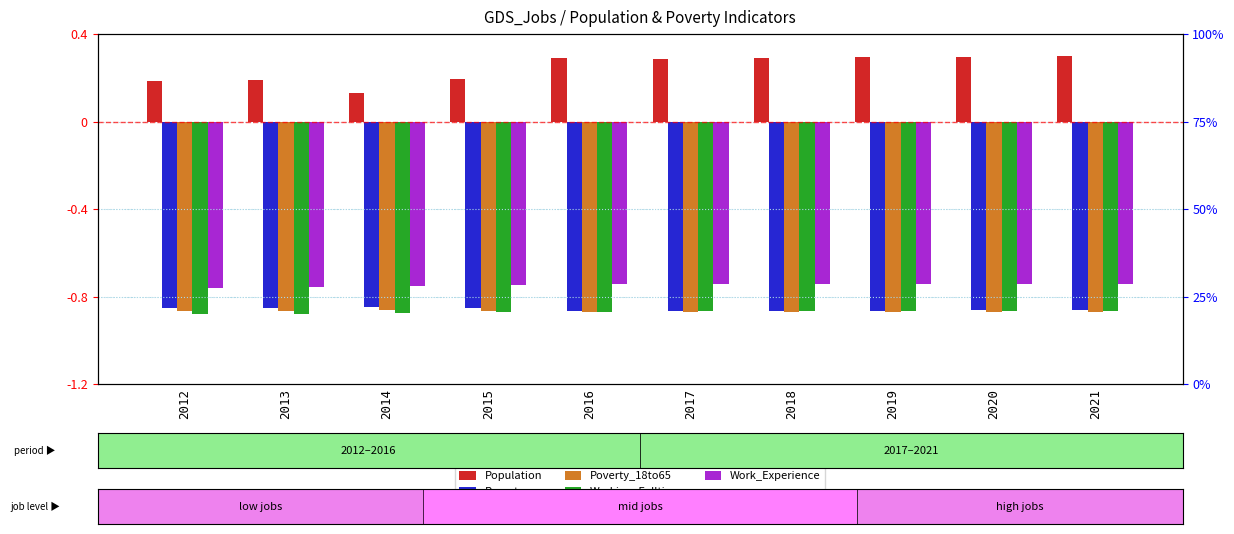

Where is Population nearest to the value 0?

2014